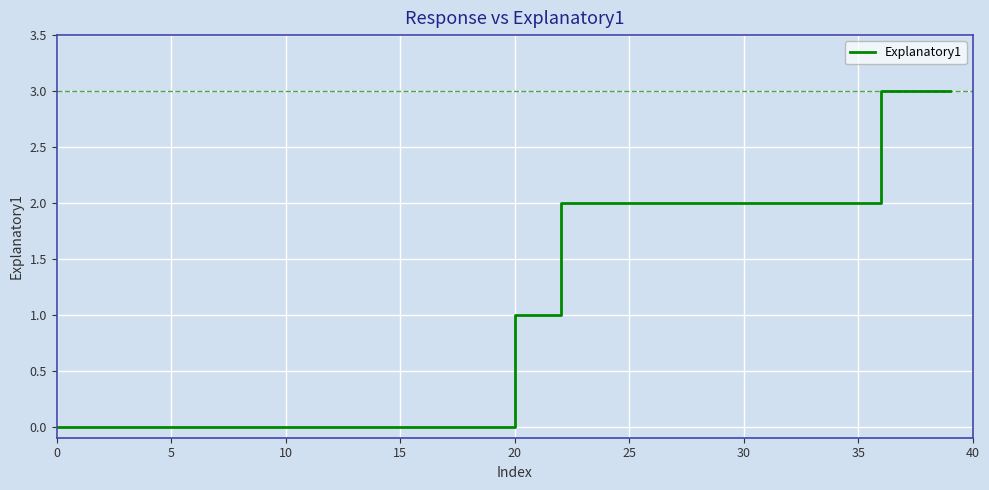

Reading left to right, transcribe all the data shown in this chart.

0	0	0	0	0	0	0	0	0	0	0	0	0	0	0	0	0	0	0	0	1	1	2	2	2	2	2	2	2	2	2	2	2	2	2	2	3	3	3	3